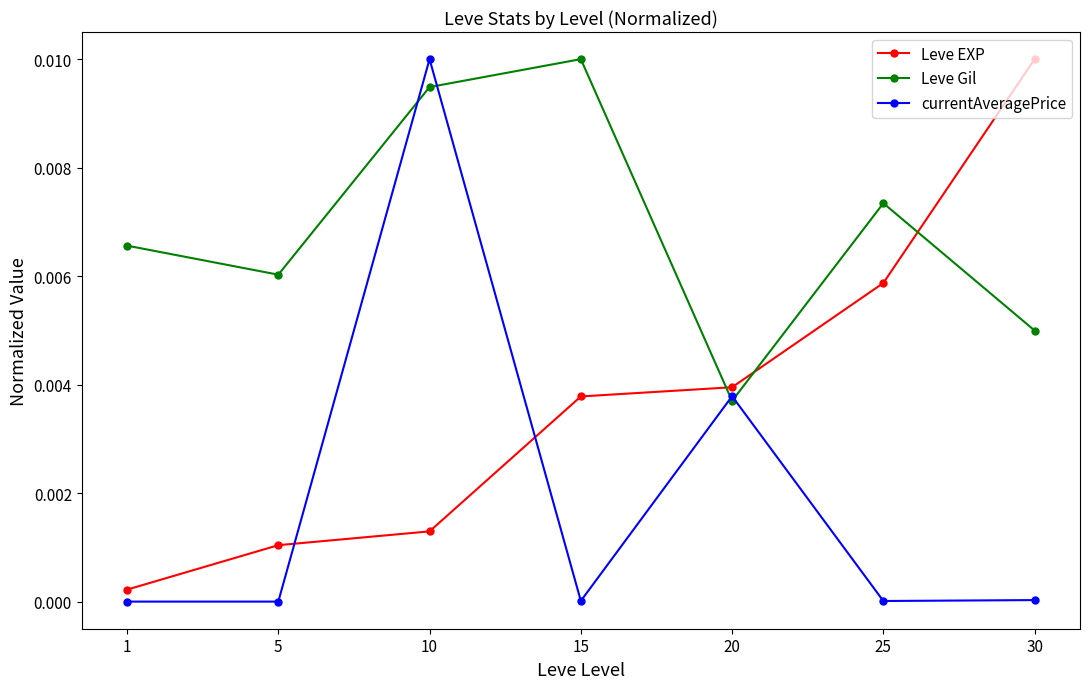

Which category has the highest value in the Leve EXP series?

30